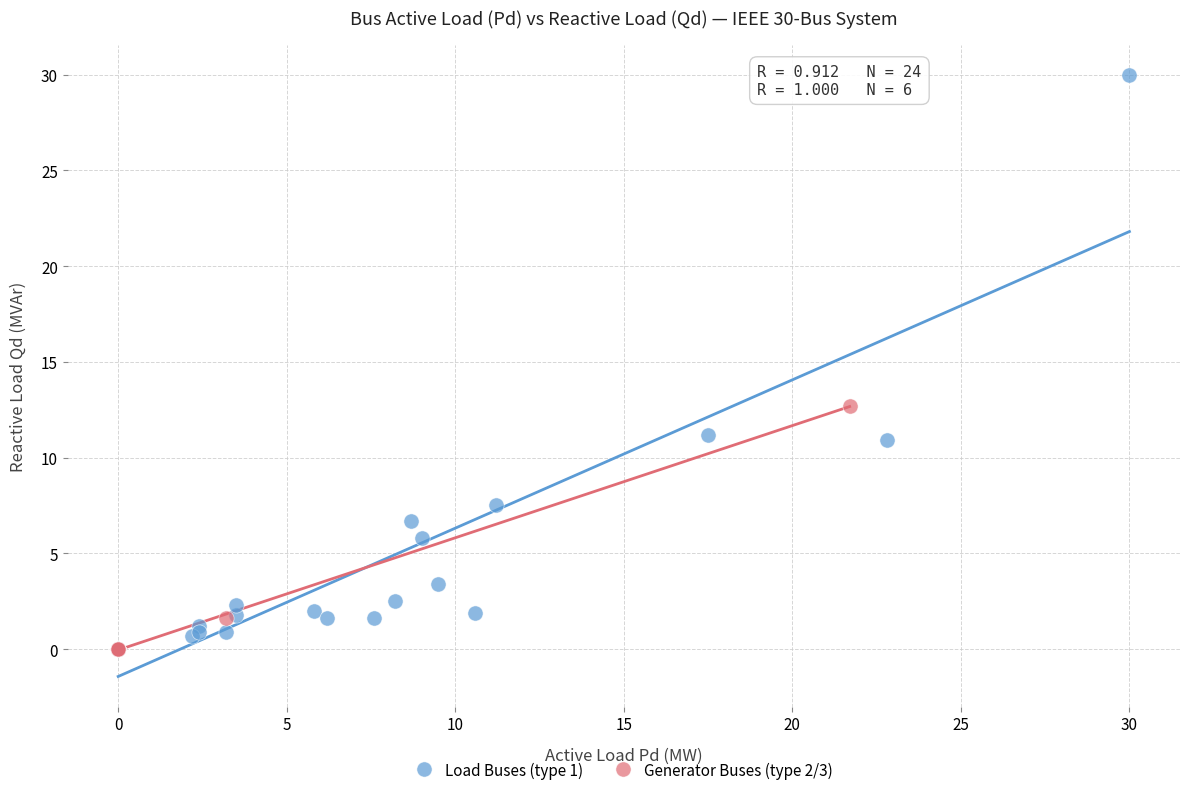

Which series has the largest Y range (max minus min)?

Load Buses (type 1)